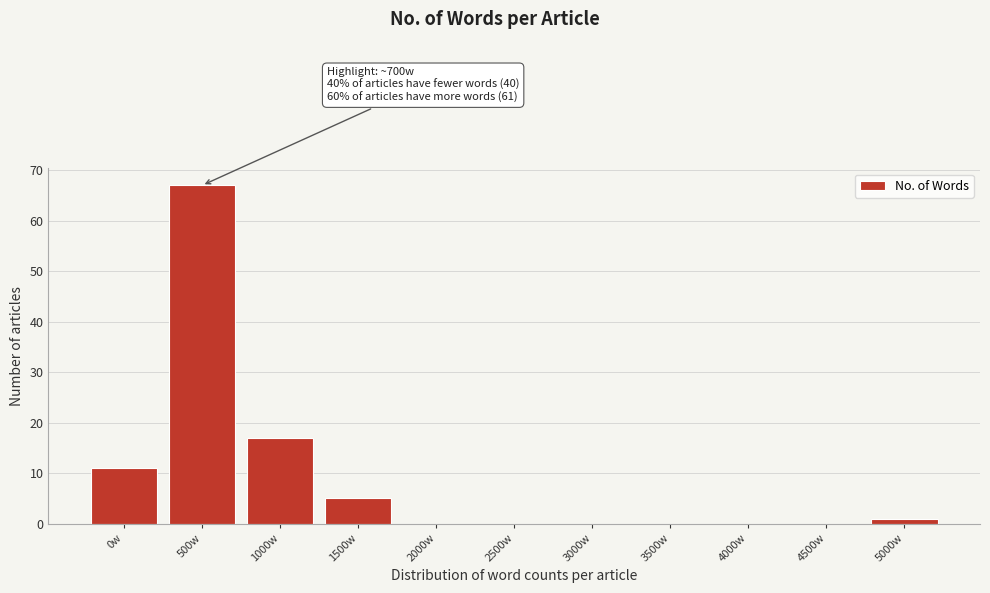

Reading left to right, transcribe all the data shown in this chart.

0w=11	500w=67	1000w=17	1500w=5	2000w=0	2500w=0	3000w=0	3500w=0	4000w=0	4500w=0	5000w=1